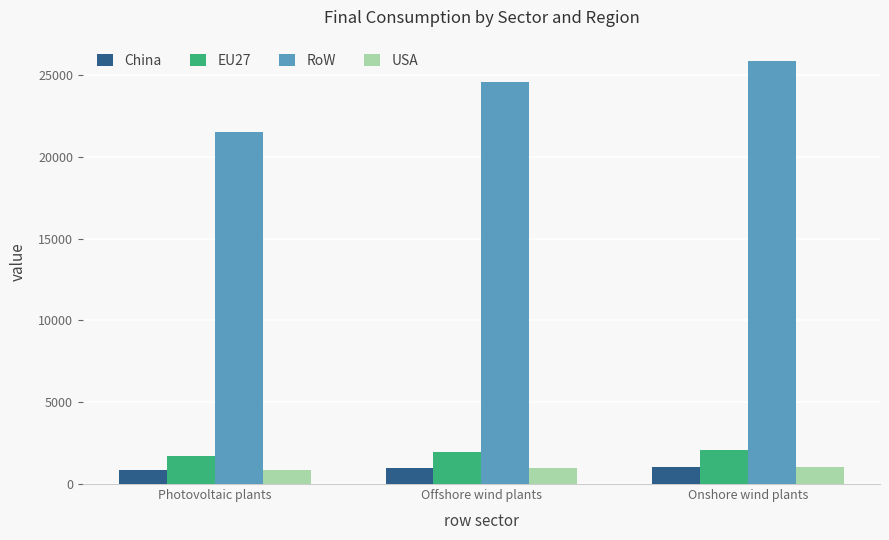

What position from the left is Onshore wind plants?

3